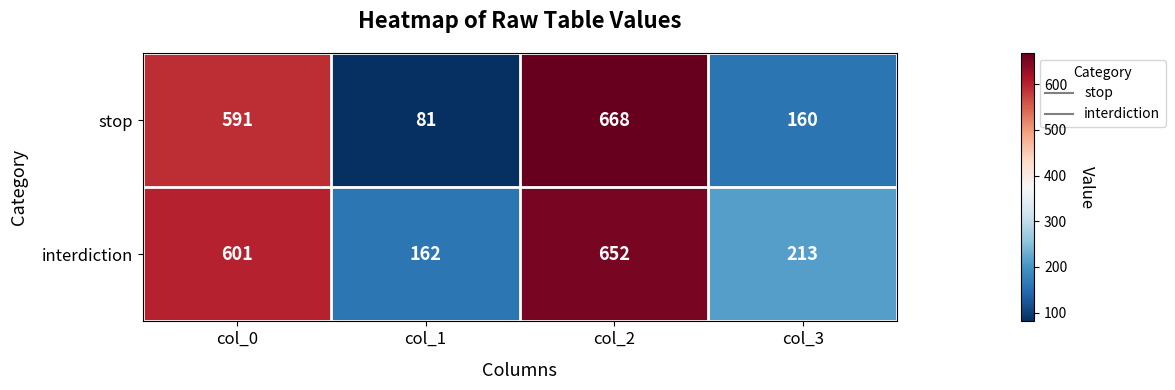

Which series has the largest range (max minus min)?

stop